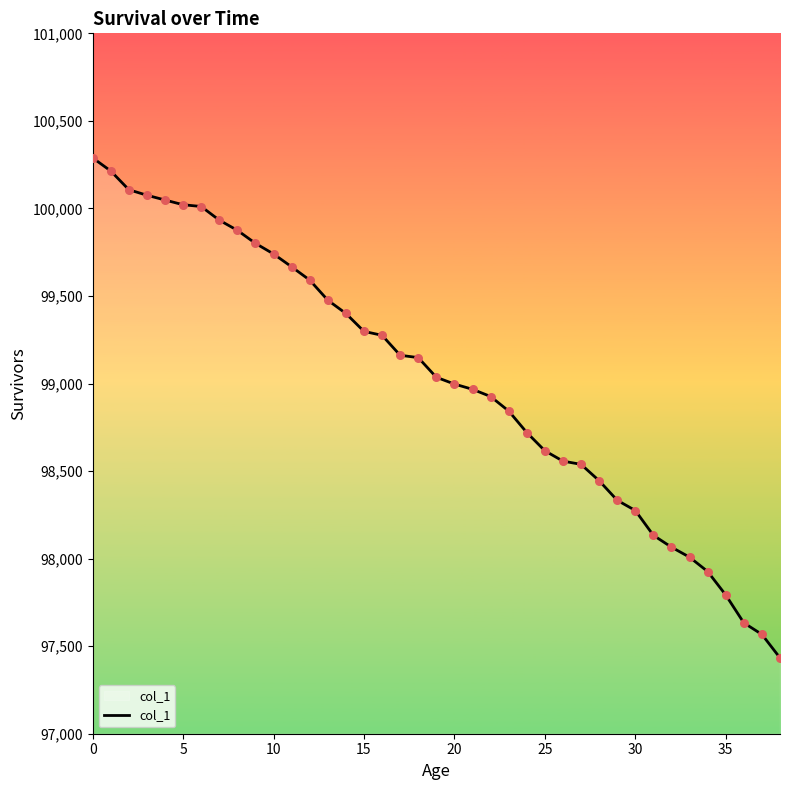

What is the difference between the maximum and minimum values?

2855.7